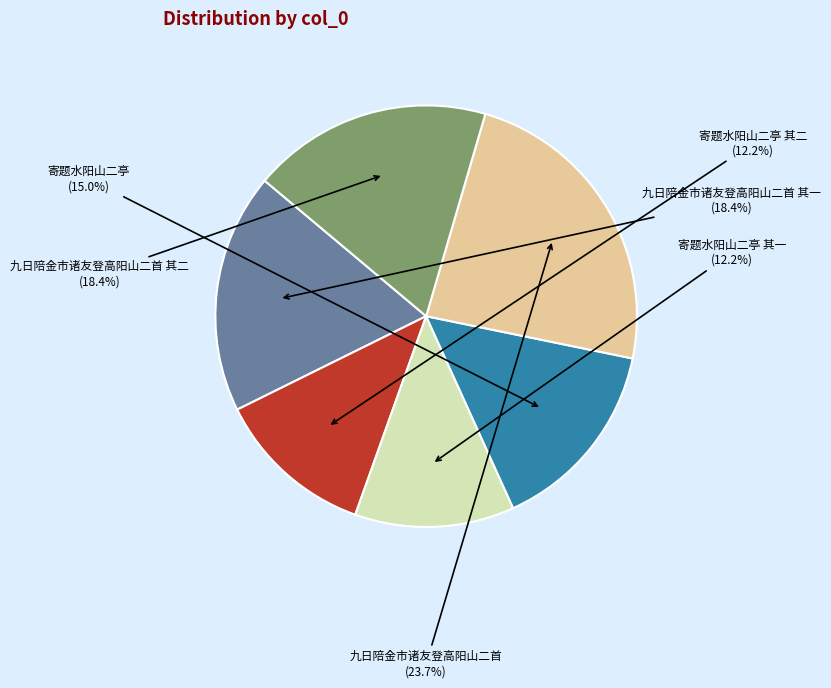

How many segments does this pie chart have?

6